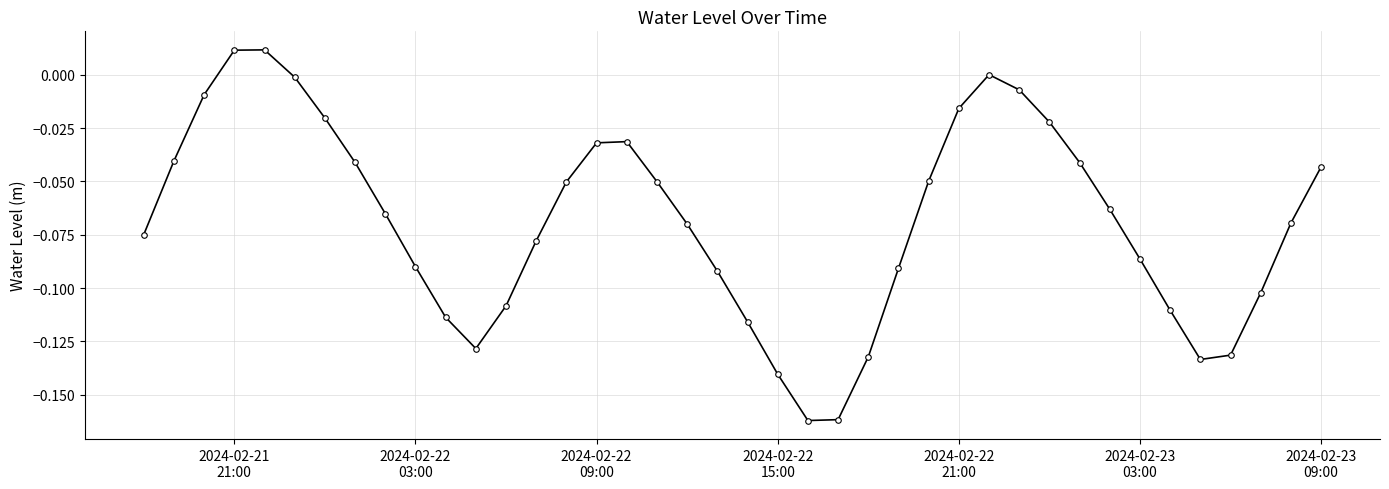

True or false: the data has more than 1 interior local peaks.

True